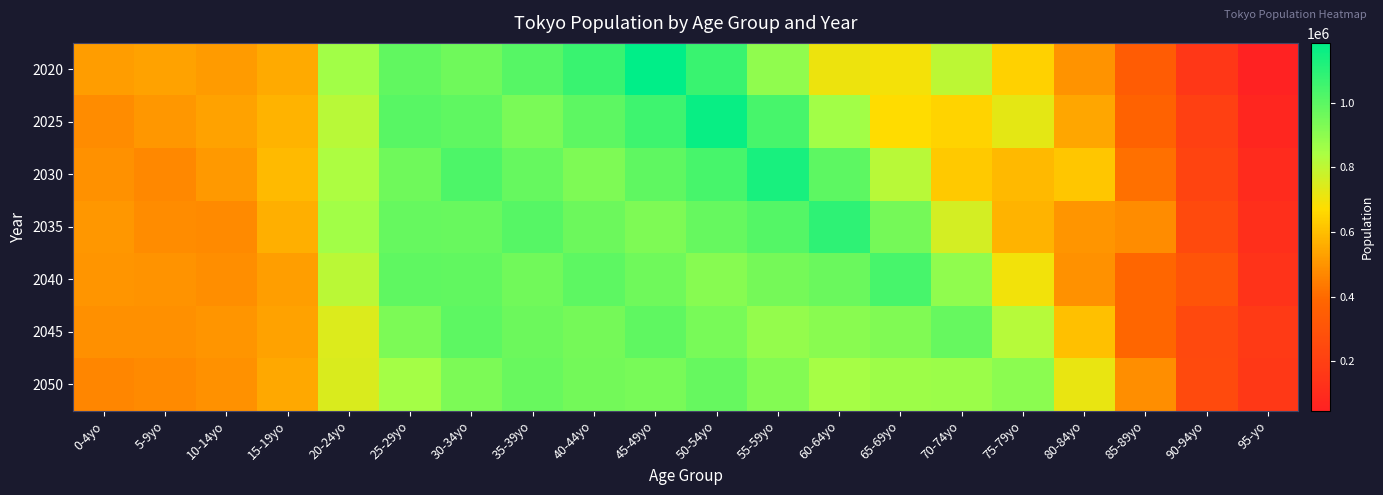

How many categories are shown in the chart?

20